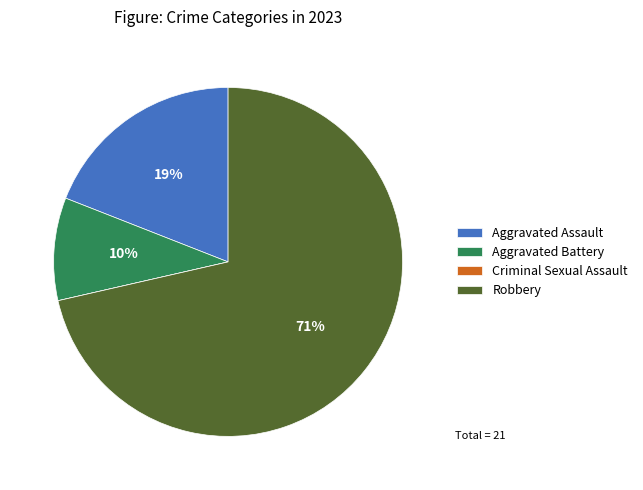

Is there any slice that represents more than half of the pie?

Yes